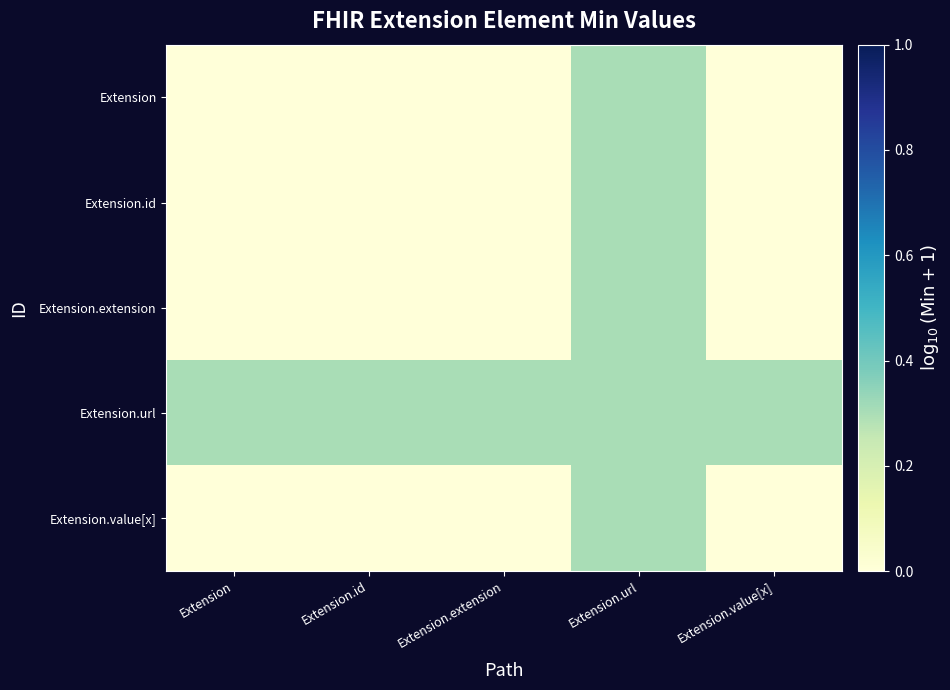

Which category has the highest value across all series?

Extension.url